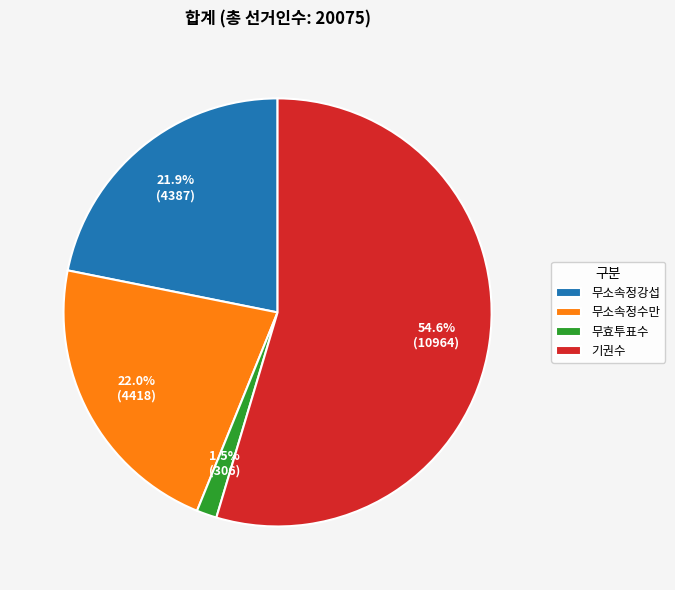

Count the number of slices in the pie.

4